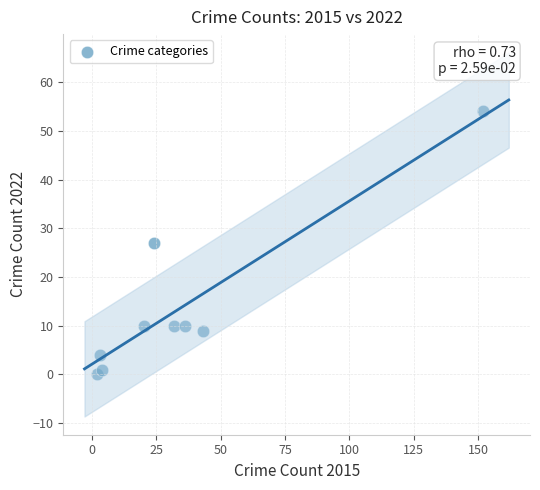

What is the range of Y values (max minus min)?

54